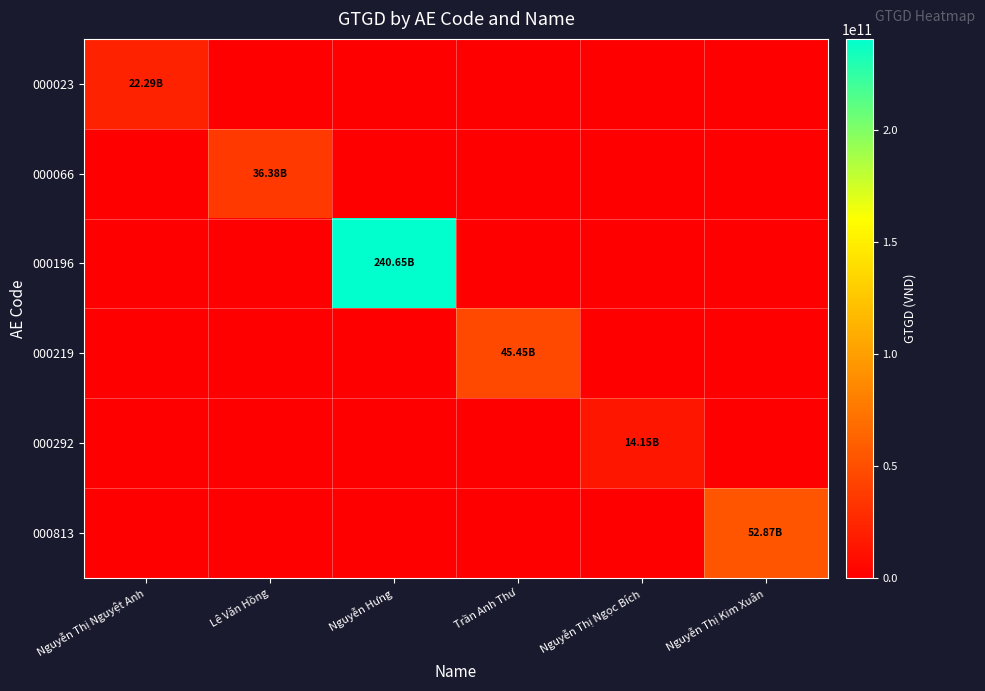

What is the total value across all series at Nguyễn Hưng?

240651696210